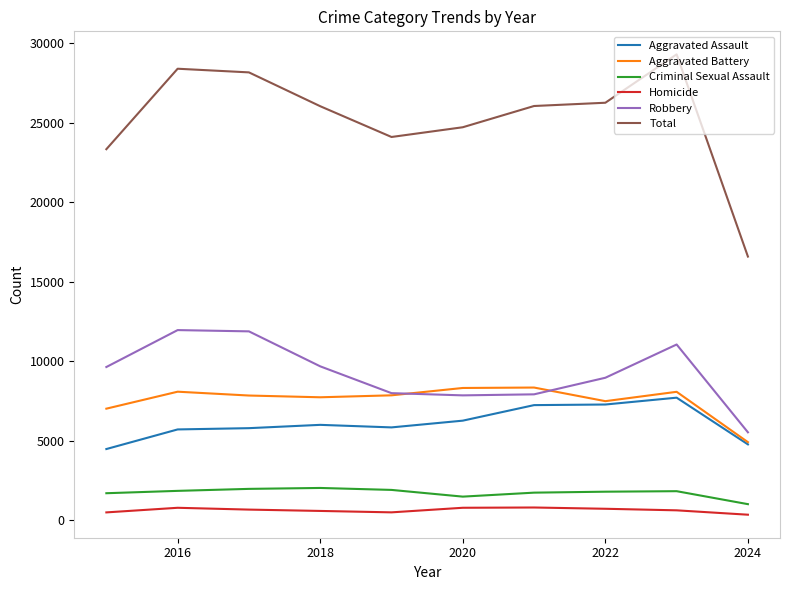

What is the maximum value for Aggravated Battery?

8347